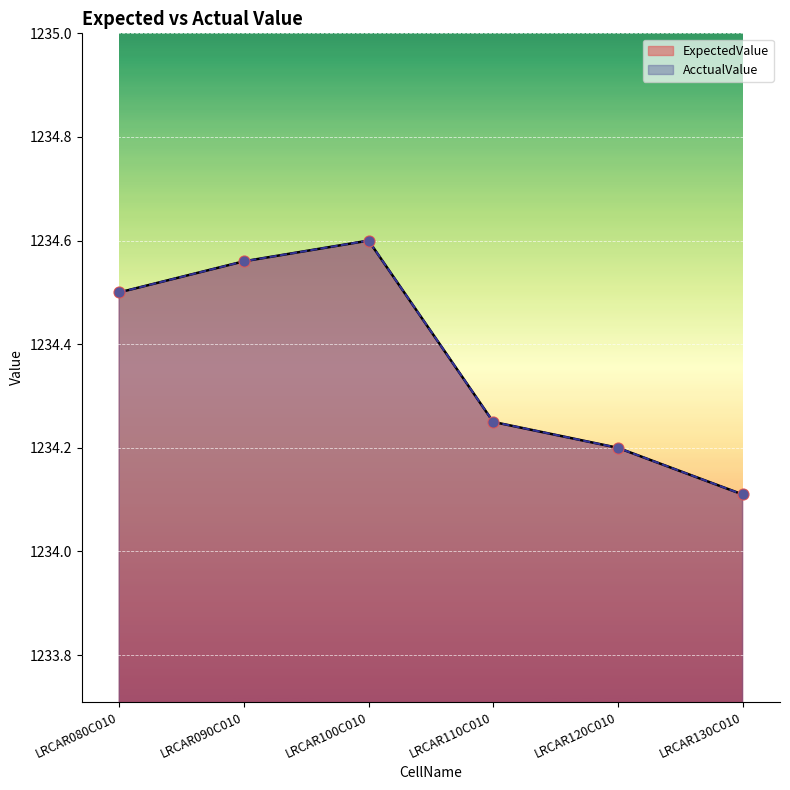

What are all the series names shown in the legend?

ExpectedValue, AcctualValue